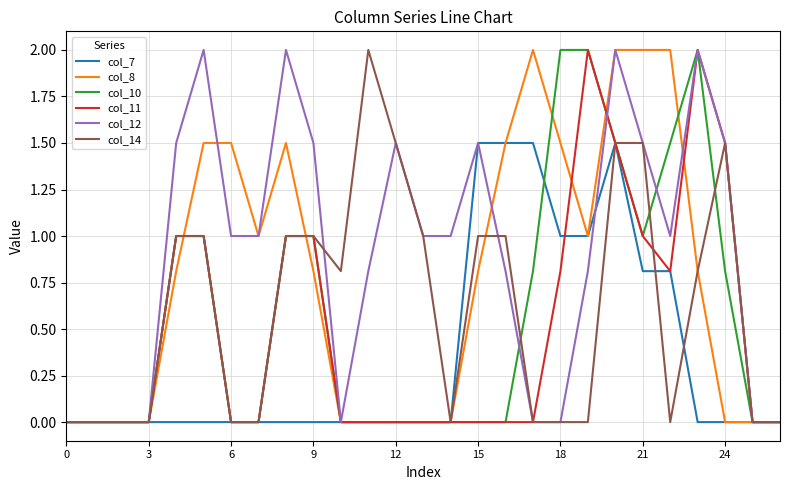

True or false: col_8 has more than 1 points higher than both neighbors.

True